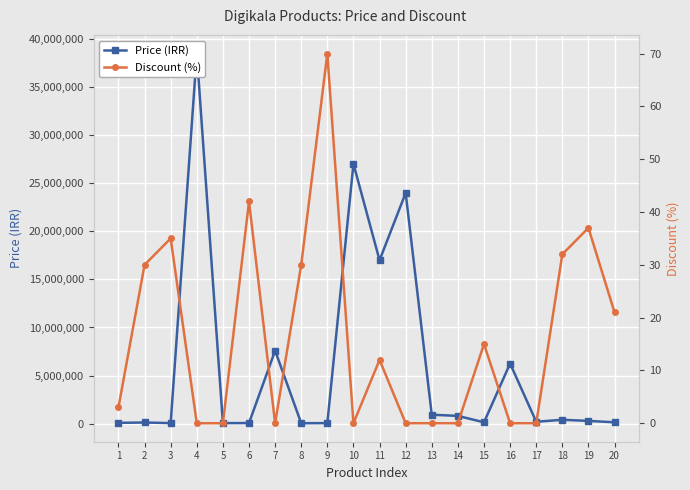

Reading left to right, transcribe all the data shown in this chart.

Price (IRR): 75560	112200	50000	38500000	48000	54900	7590000	35000	50960	27033000	16999000	24000000	920000	800000	131700	6250000	190000	394400	279000	133900
Discount (%): 3	30	35	0	0	42	0	30	70	0	12	0	0	0	15	0	0	32	37	21